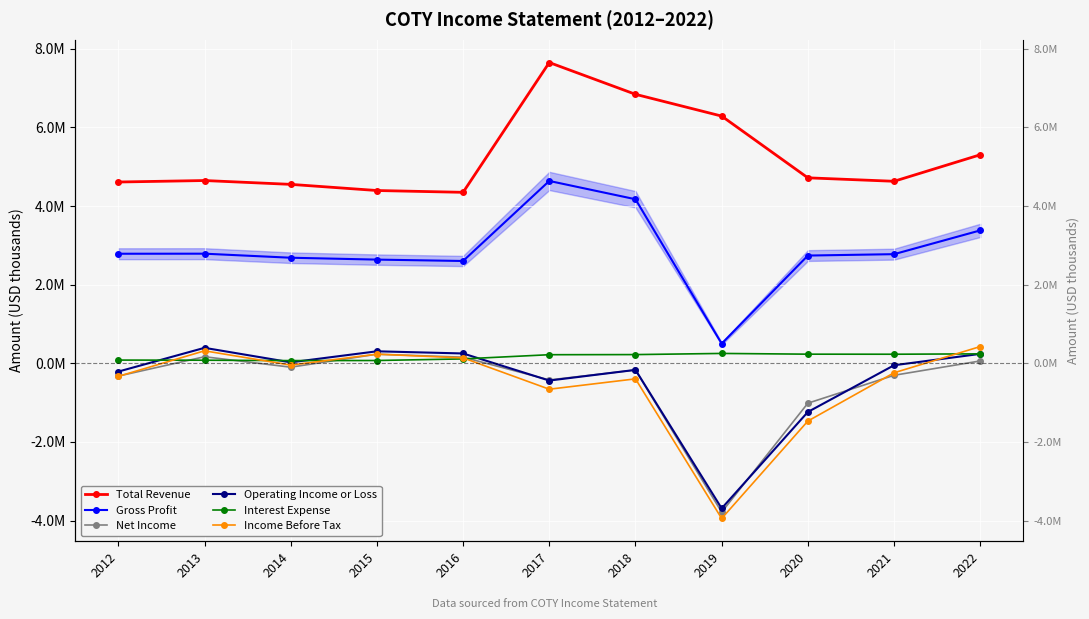

What is the difference between the highest and lowest values at 2014?

4649000